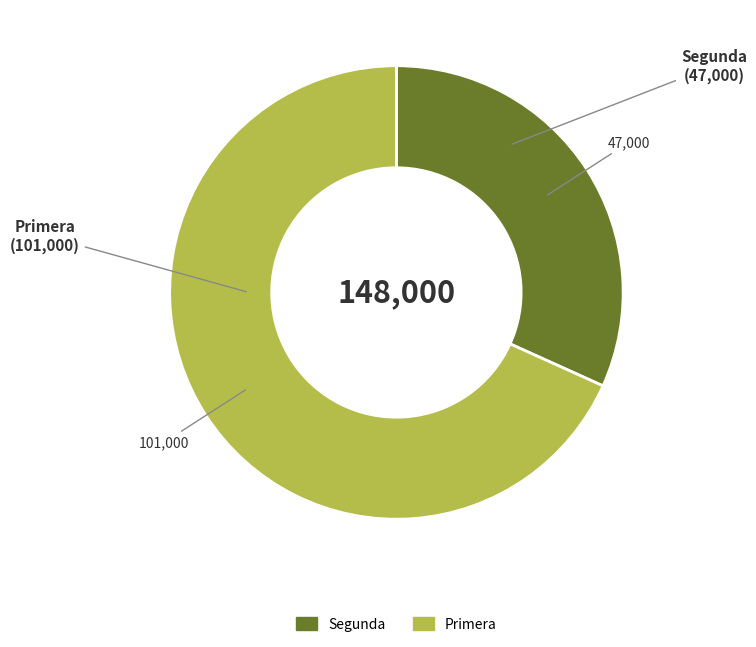

Is there a majority slice in this chart?

Yes